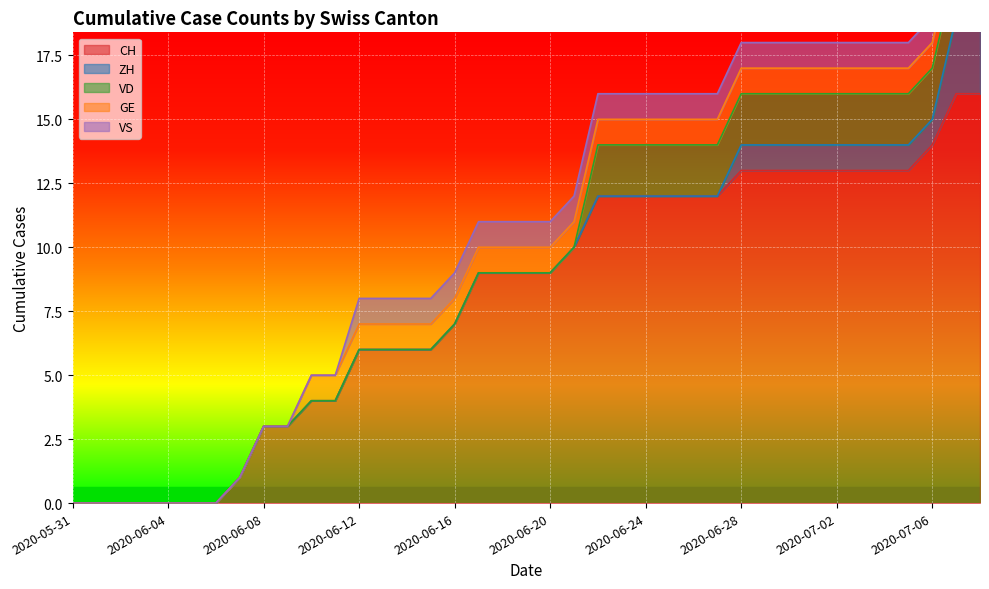

True or false: VS and CH intersect in this chart.

False